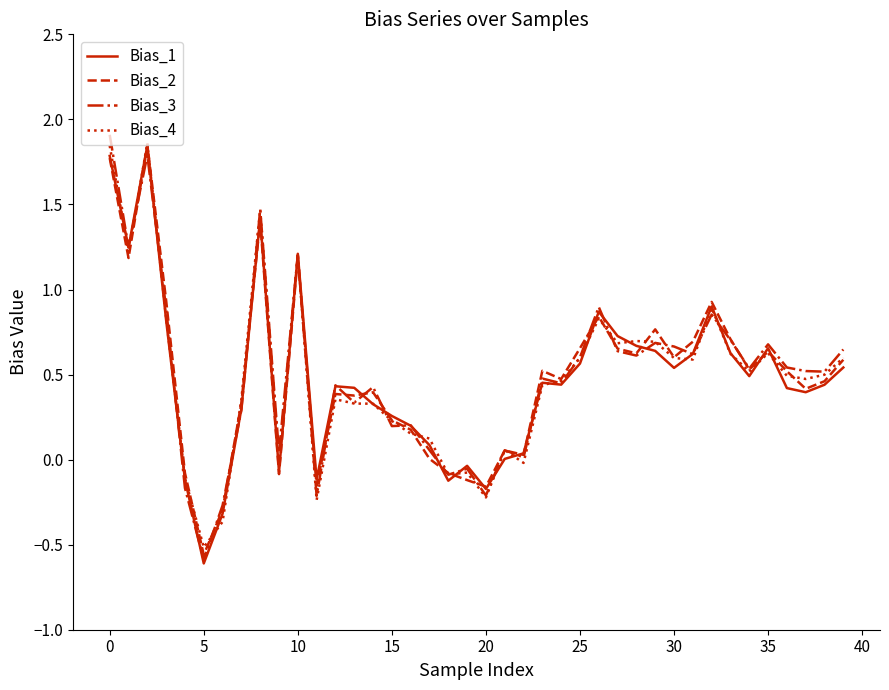

What is the average value of the Bias_2 series?

0.5